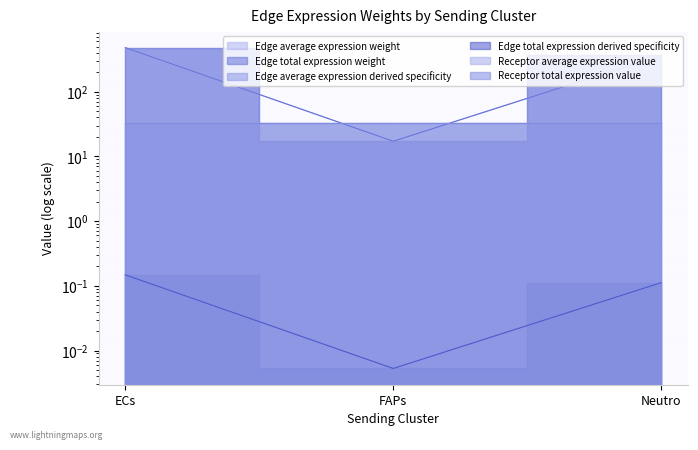

What position from the left is FAPs?

2